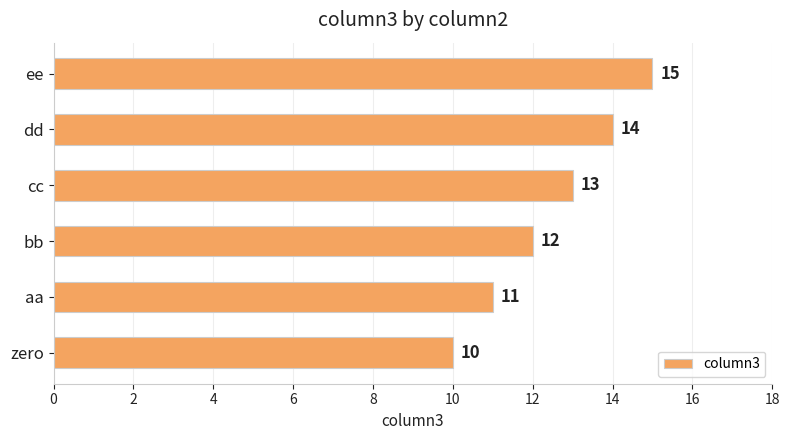

Reading bottom to top, extract all data points from this chart.

10	11	12	13	14	15